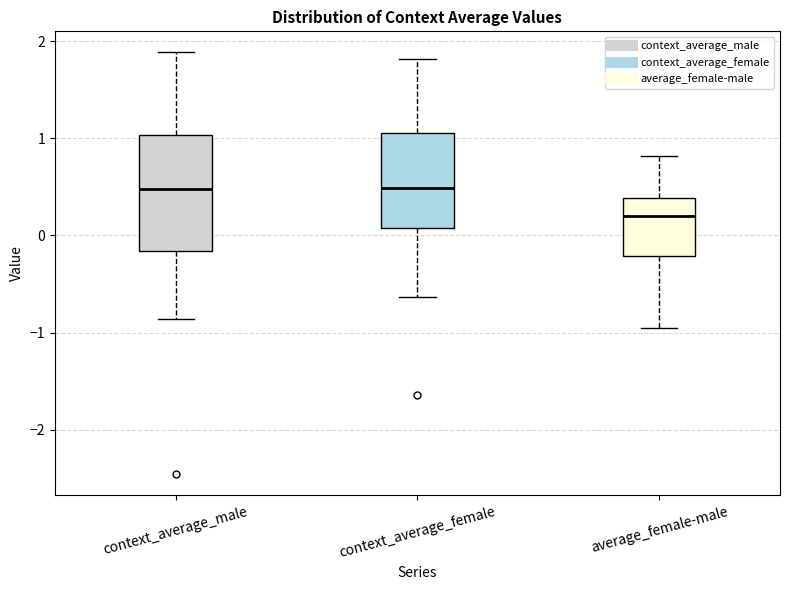

Which box has the lowest median line?

average_female-male